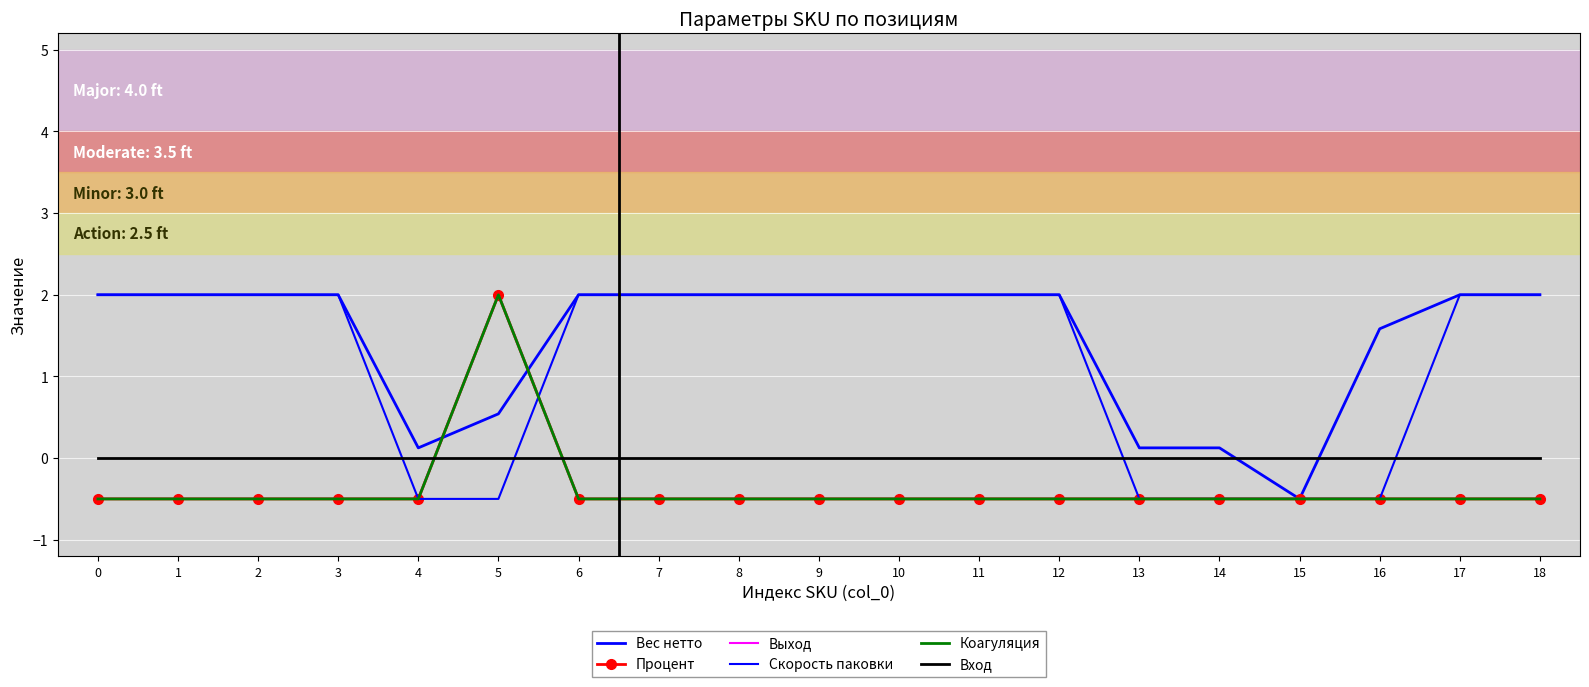

True or false: Коагуляция and Выход intersect in this chart.

False